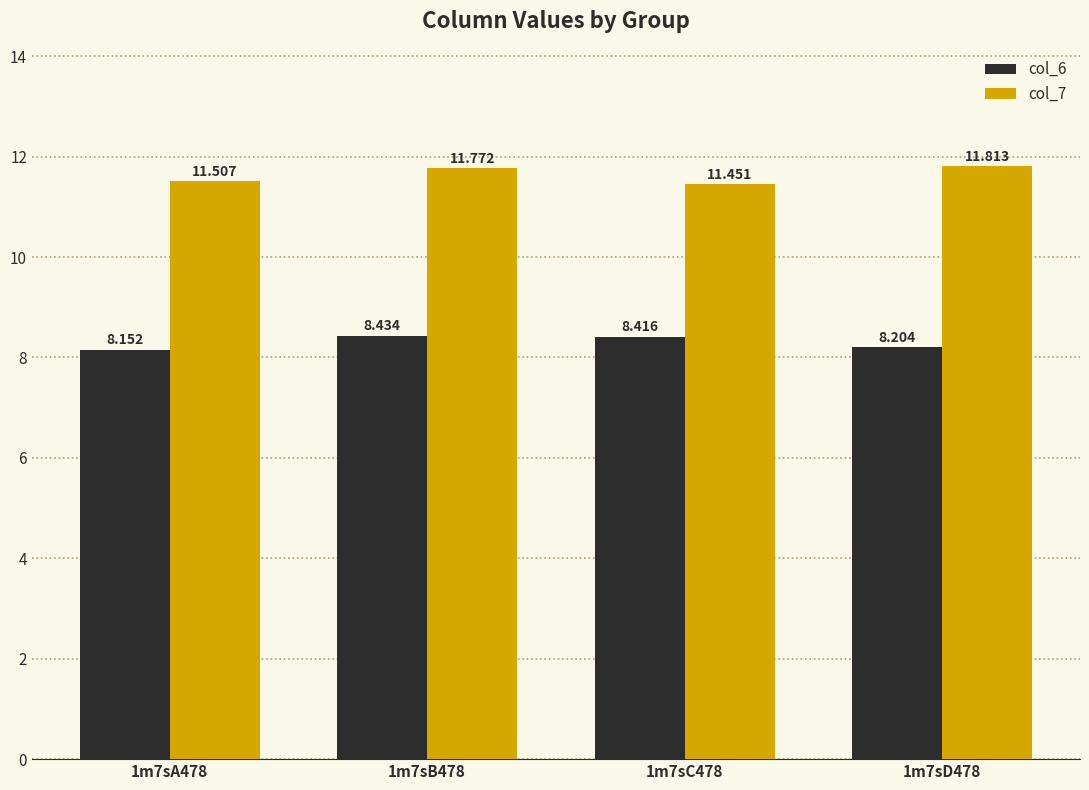

What are all the series names shown in the legend?

col_6, col_7